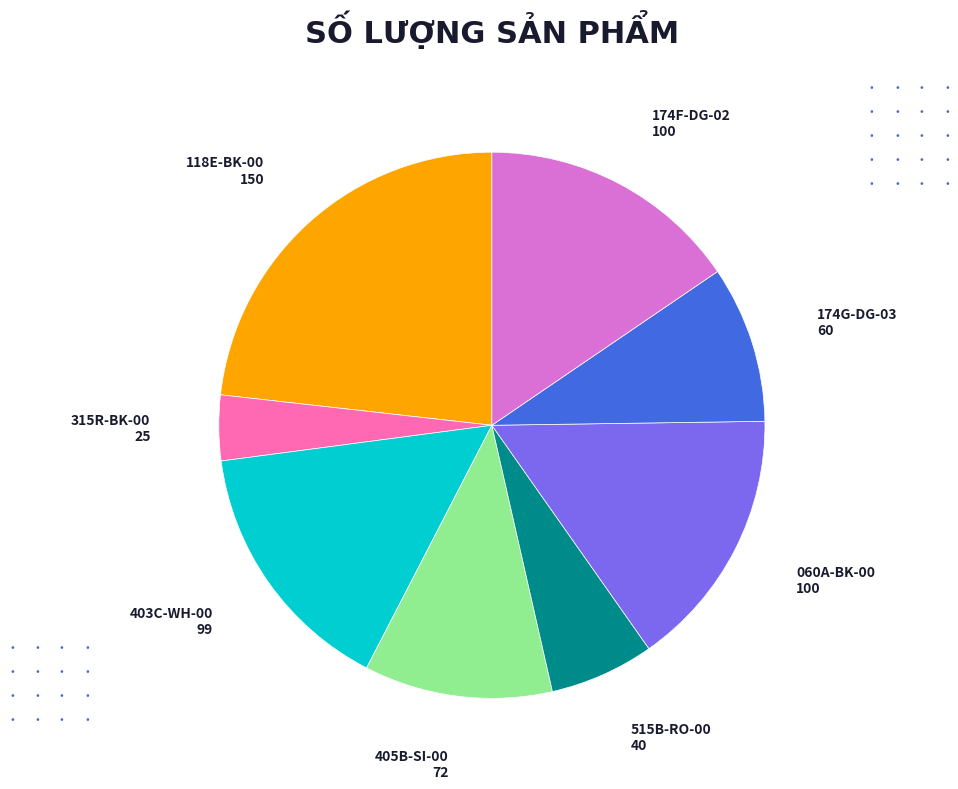

Does any single category account for the majority?

No